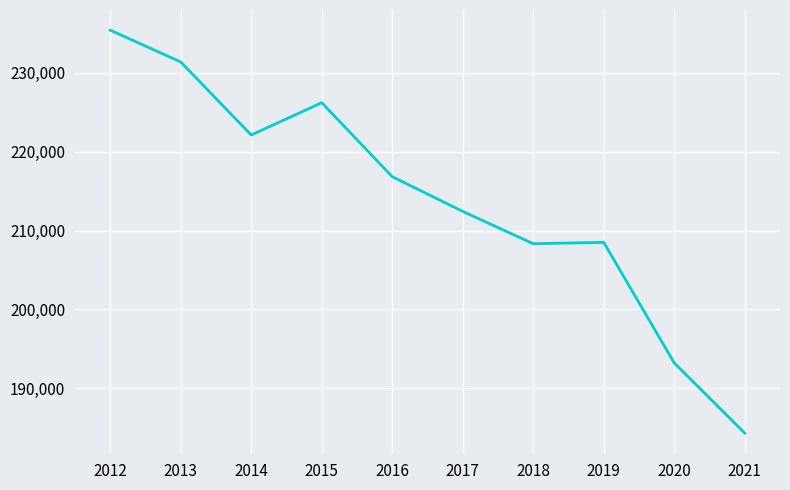

How many lines are shown in the chart?

1